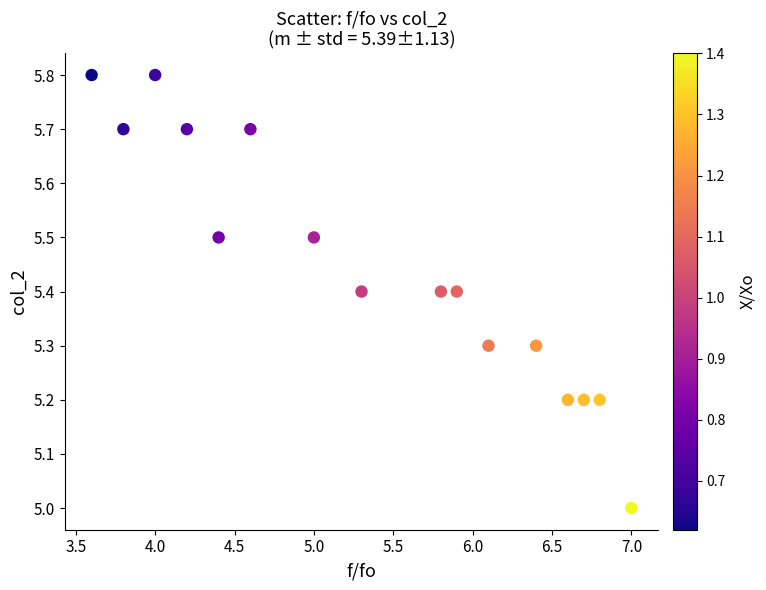

What is the range of Y values (max minus min)?

0.8